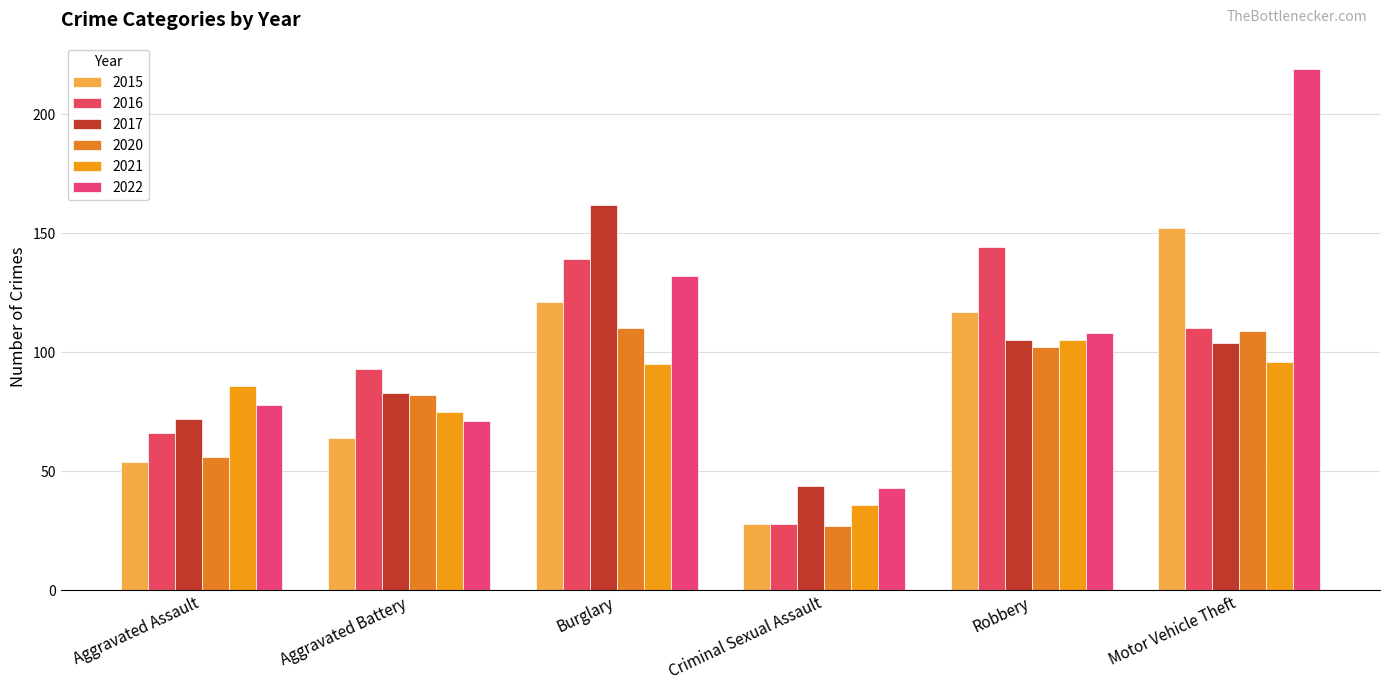

The value of 2015 at Robbery is 117. True or false?

True